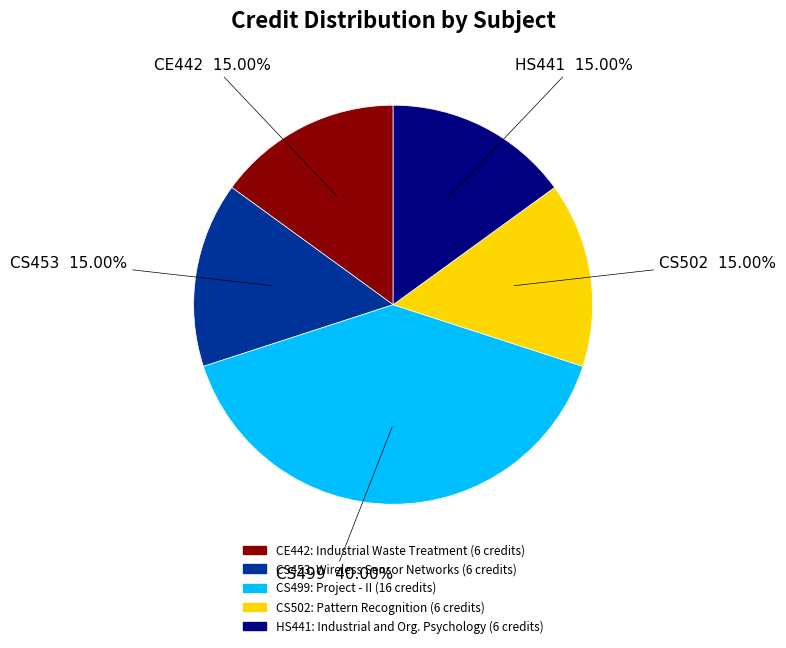

Does CS499 account for over 50% of the chart?

No